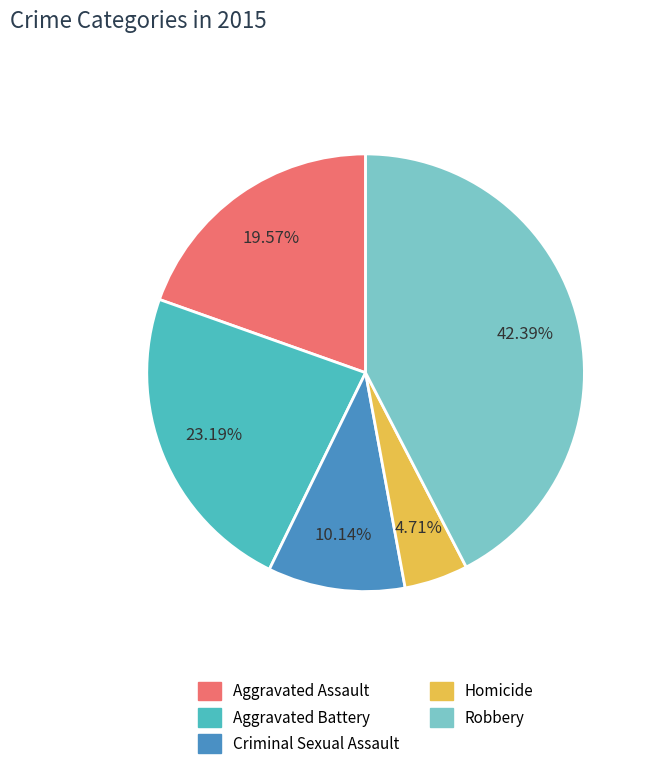

To the nearest percent, what is the difference between the largest and smallest slice percentages?

38%